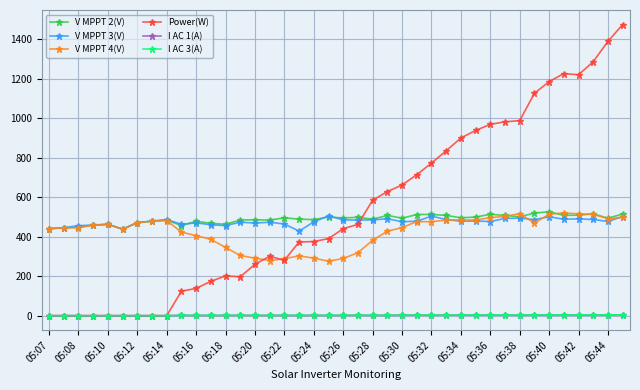

True or false: V MPPT 2(V) has more than 0 points higher than both neighbors.

True